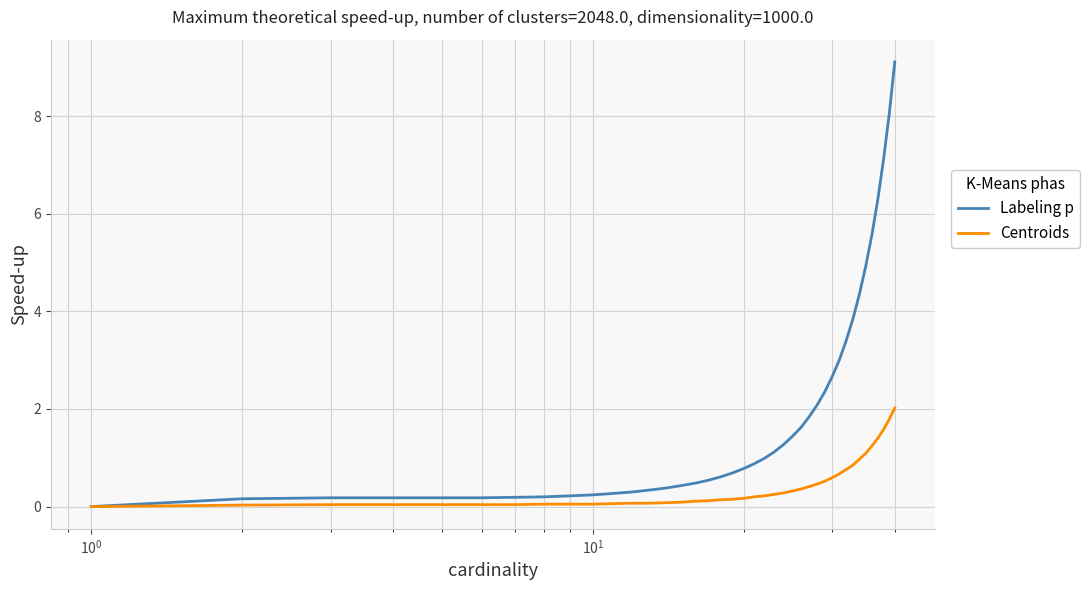

Rank the series by their maximum value, from highest to lowest.

Labeling p, Centroids